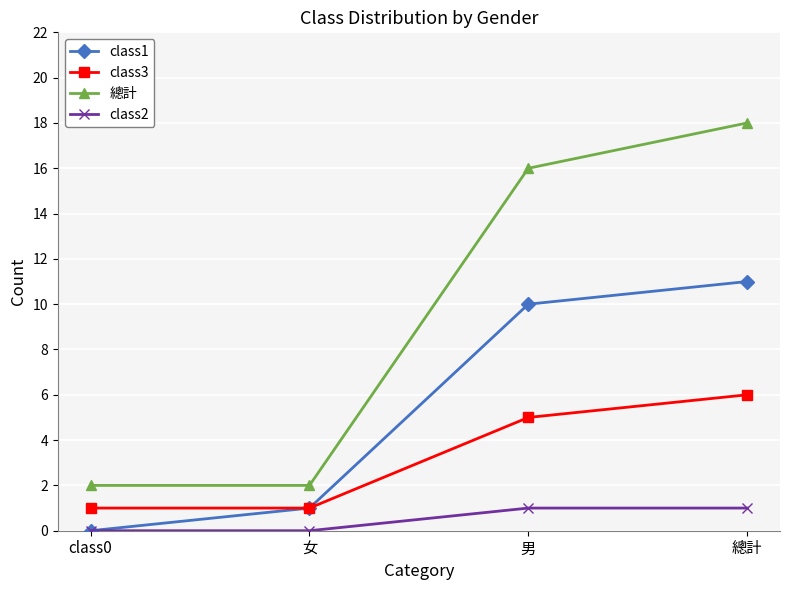

True or false: 總計 and class3 intersect in this chart.

False